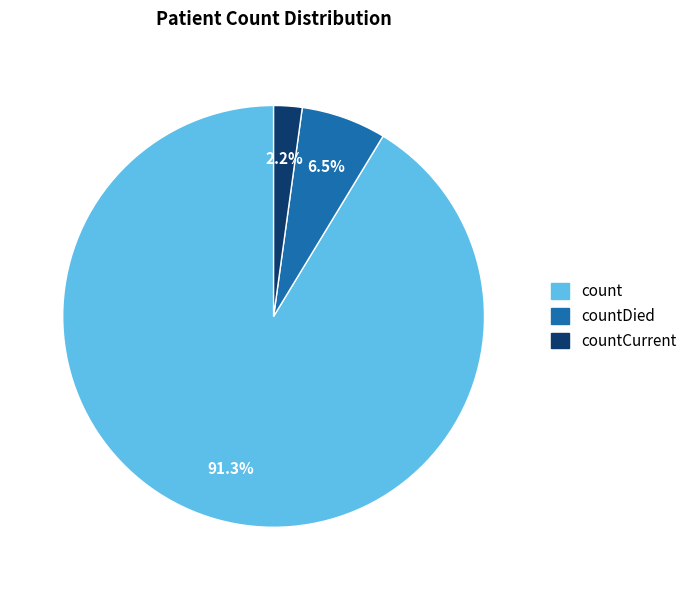

Is there any slice that represents more than half of the pie?

Yes